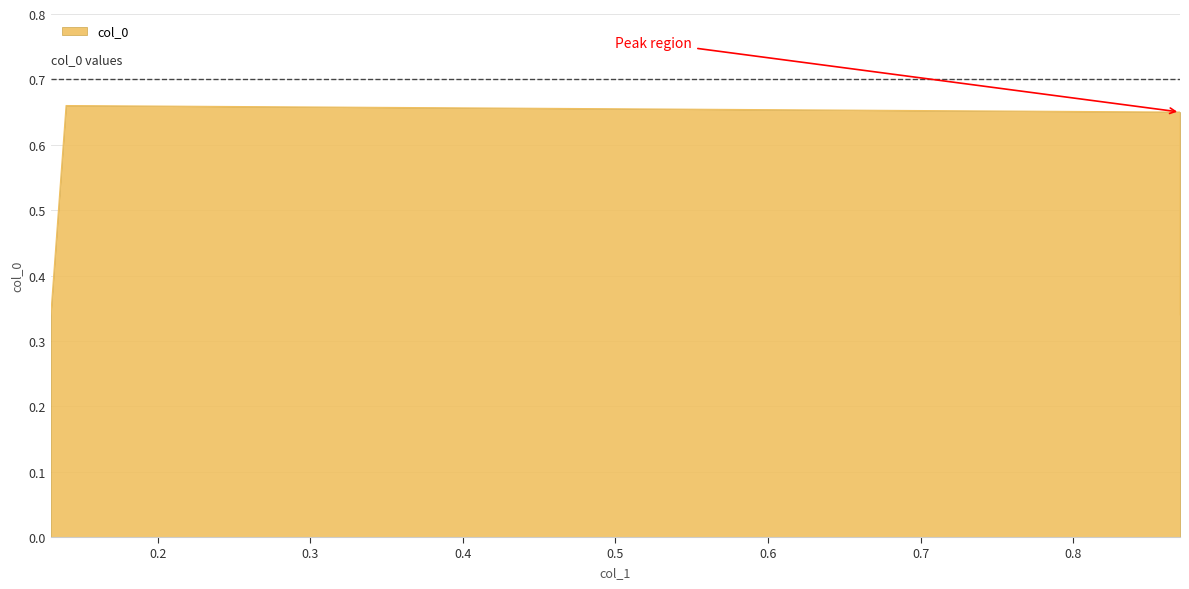

What is the value of the 1st point from the left?

0.3